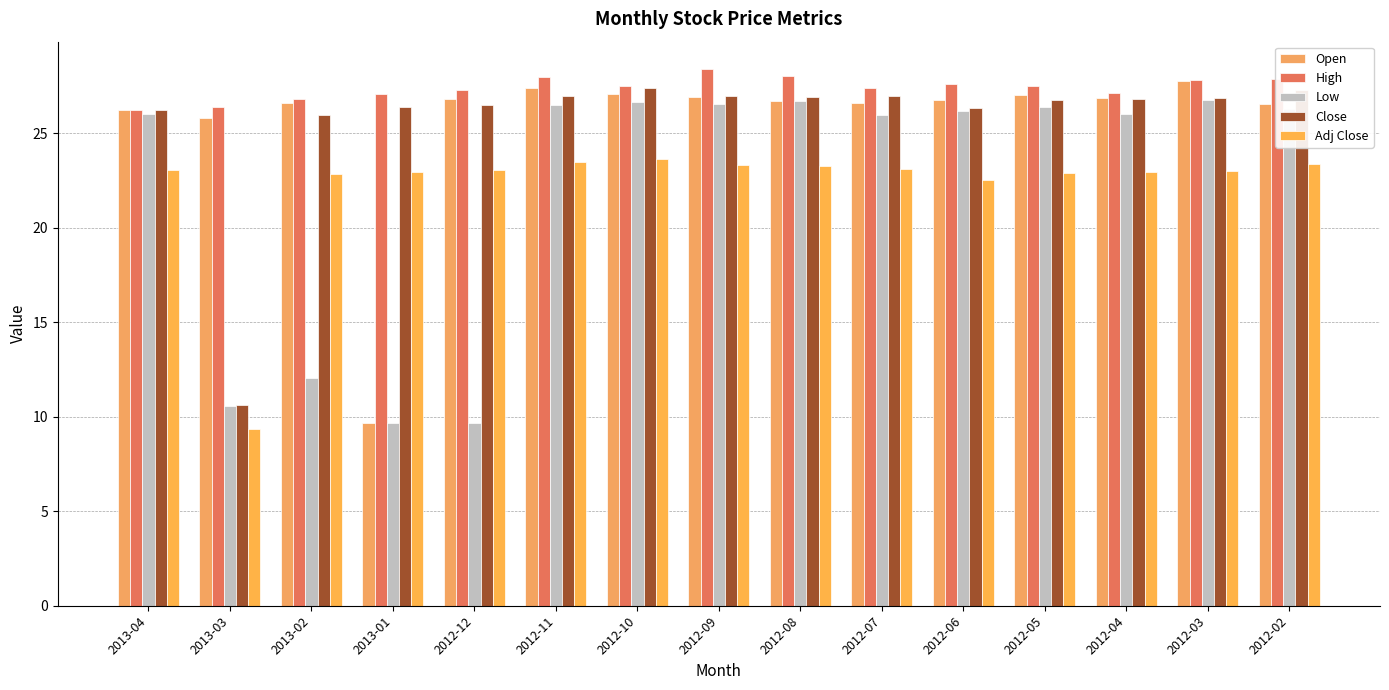

Count the number of categories in the chart.

15